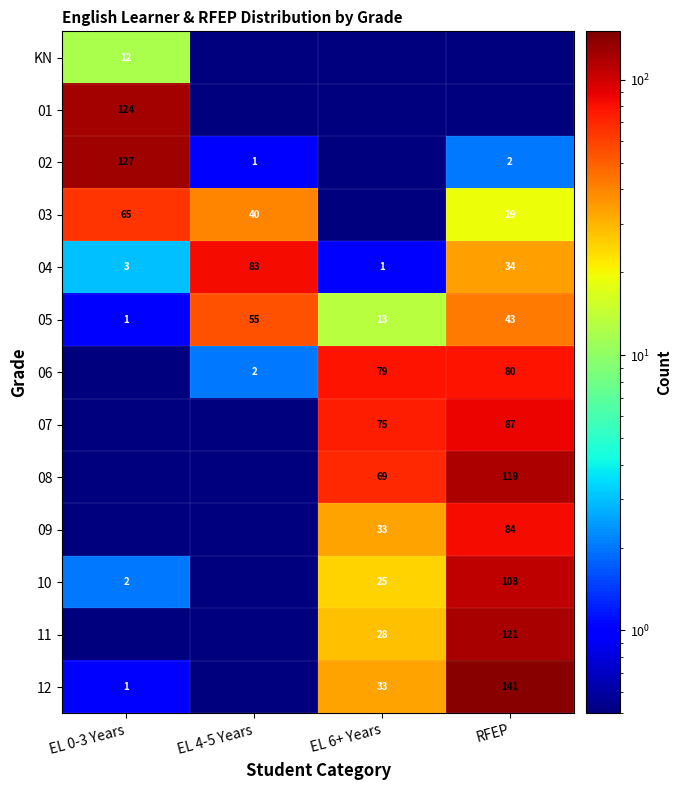

At which category is the sum across all series the highest?

RFEP